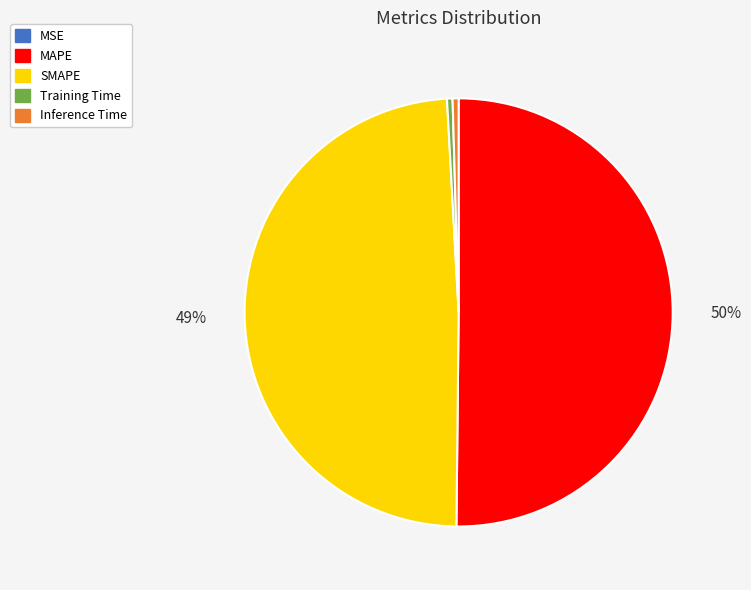

Which slice is the largest?

MAPE